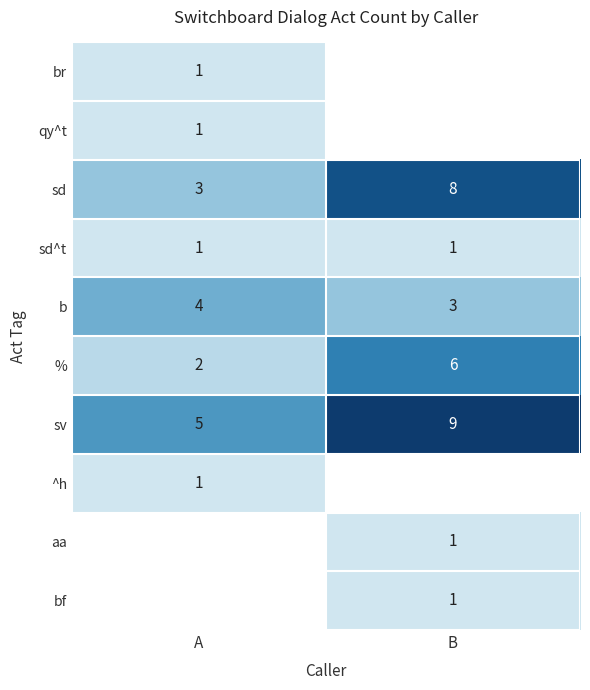

Rank the categories by sv value from highest to lowest.

B, A